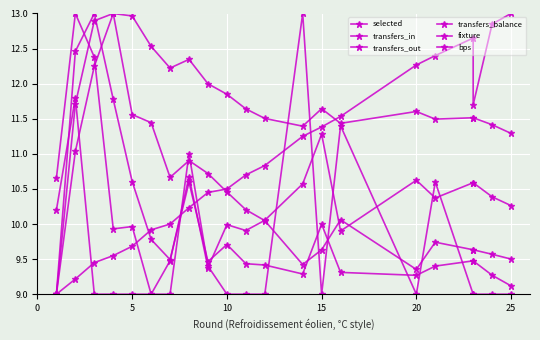

What is the difference between the maximum and minimum values in the bps series?

4.0